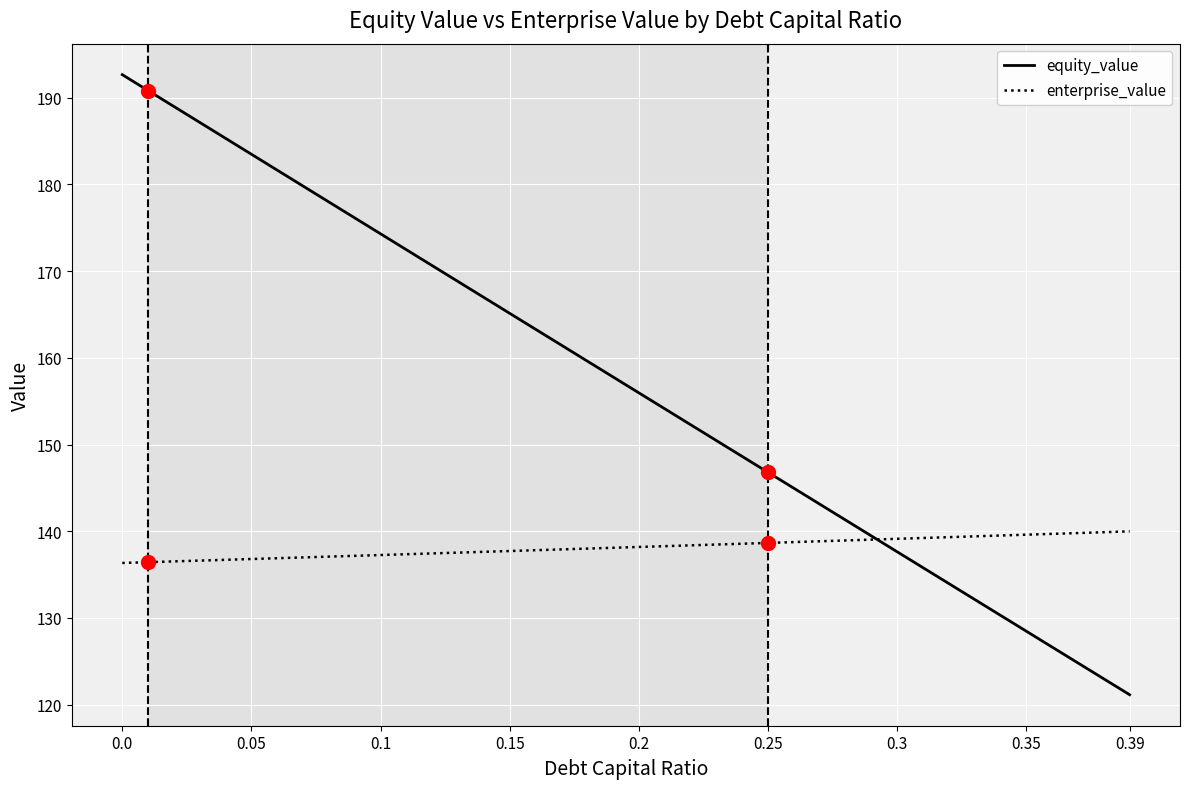

List the series in order of their peak value, lowest first.

enterprise_value, equity_value